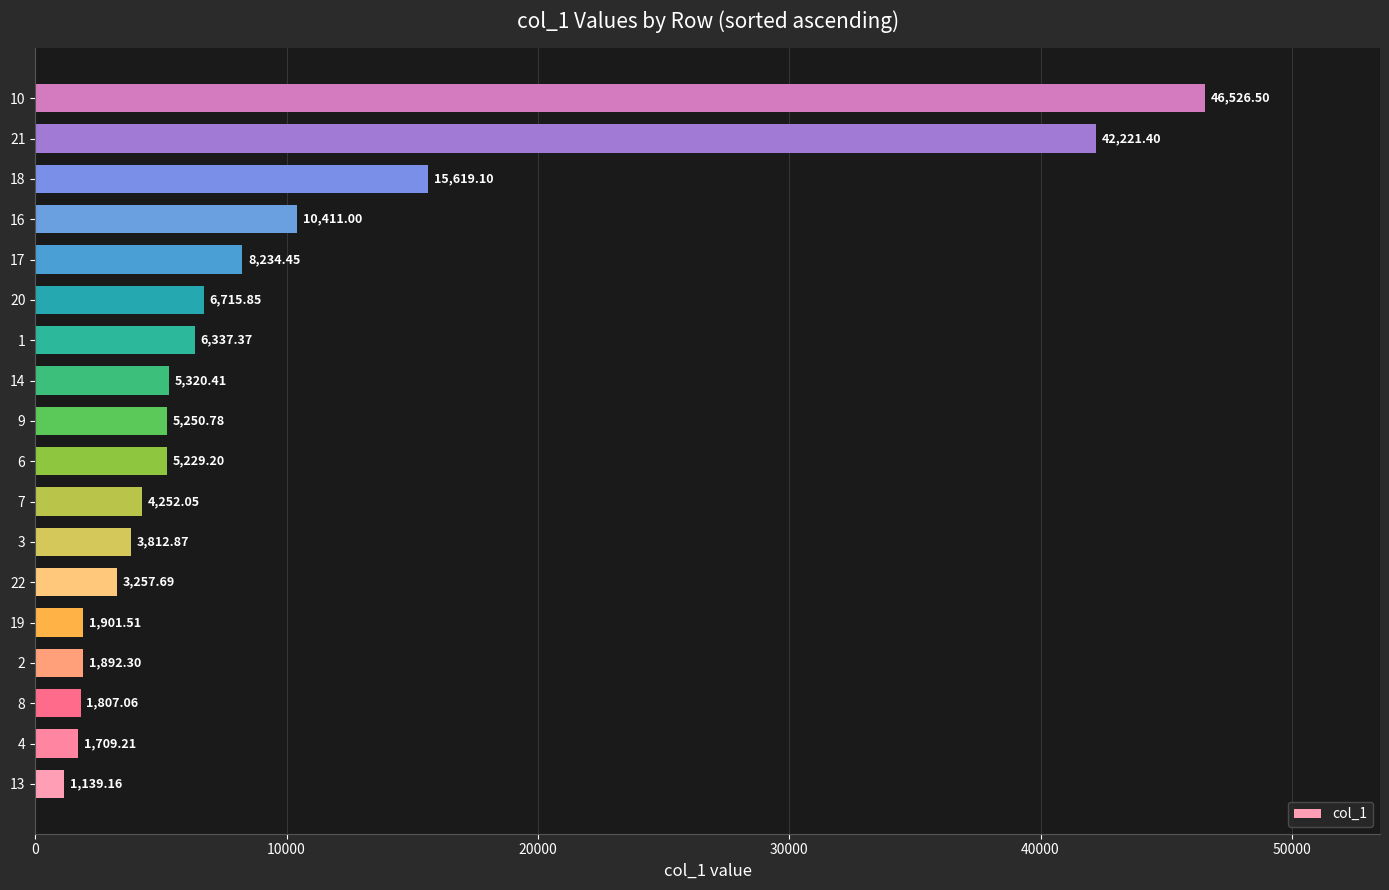

What is the difference between the maximum and minimum values?

45387.3